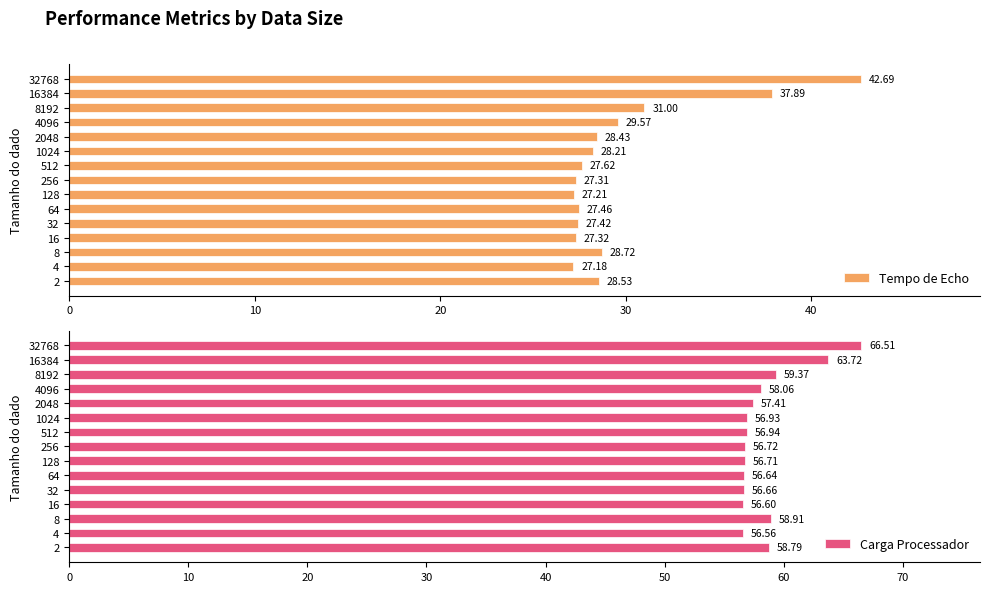

What is the sum of the Tempo de Echo values at 8192 and 256?

58.3